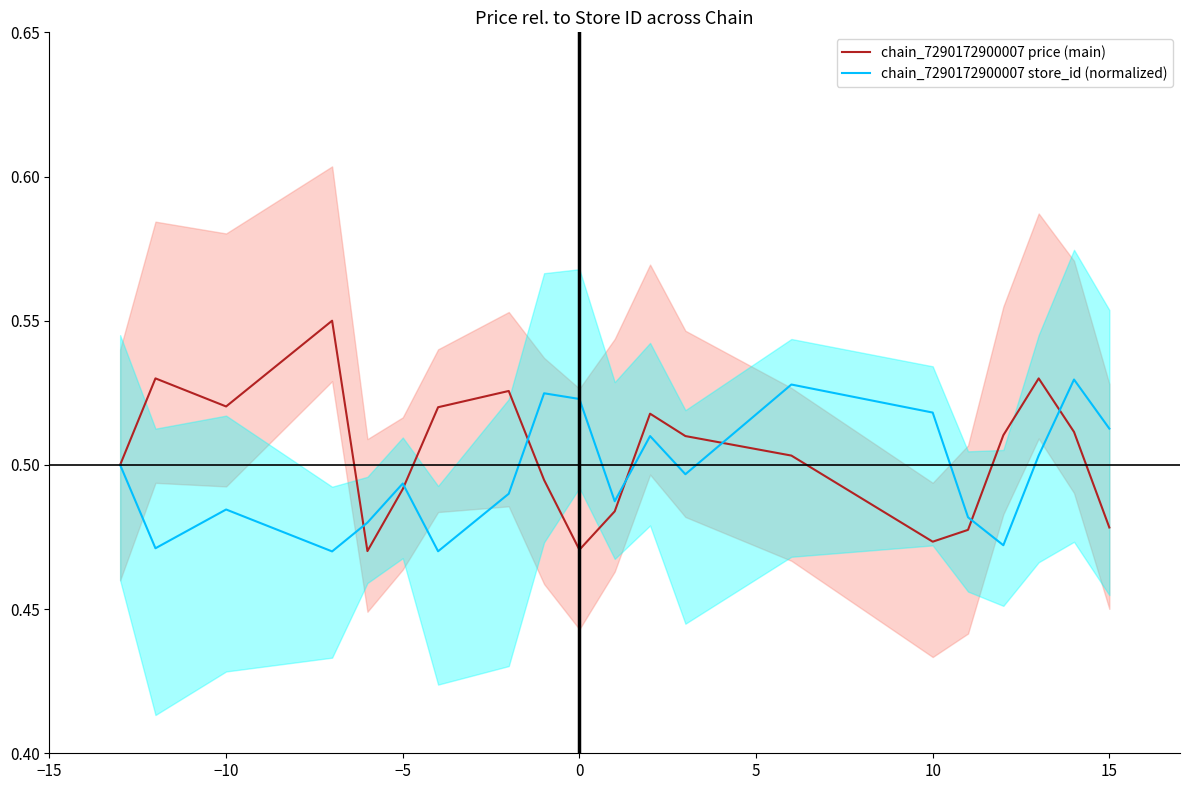

At which category does chain_7290172900007 store_id (normalized) reach its first local peak?

−10